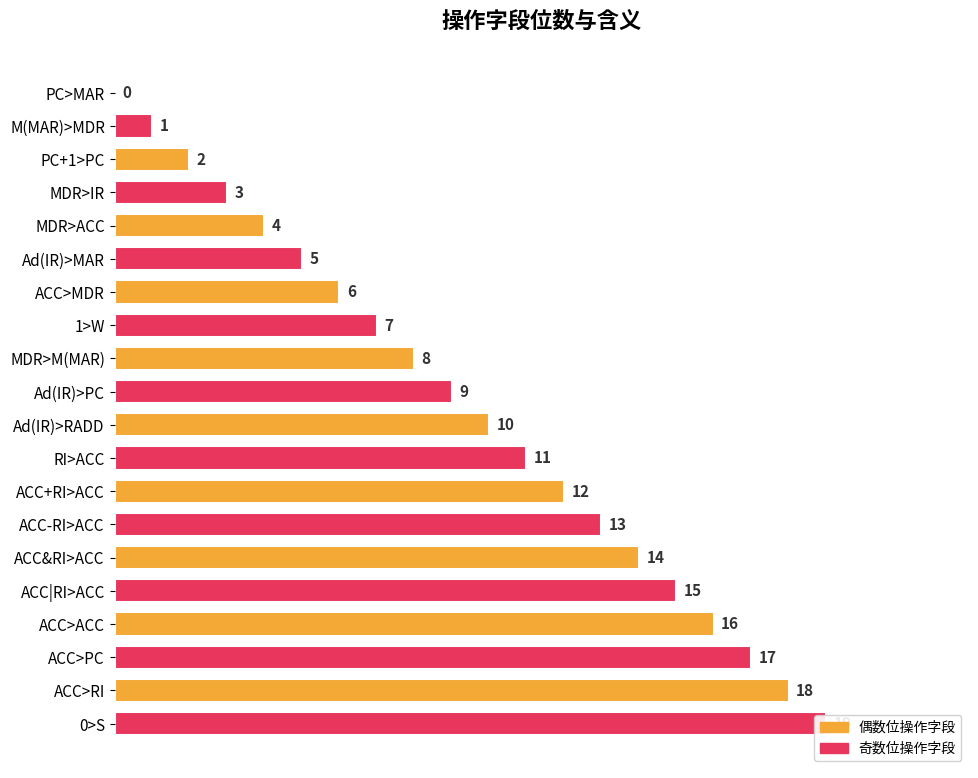

How many data points are less than 10?

10